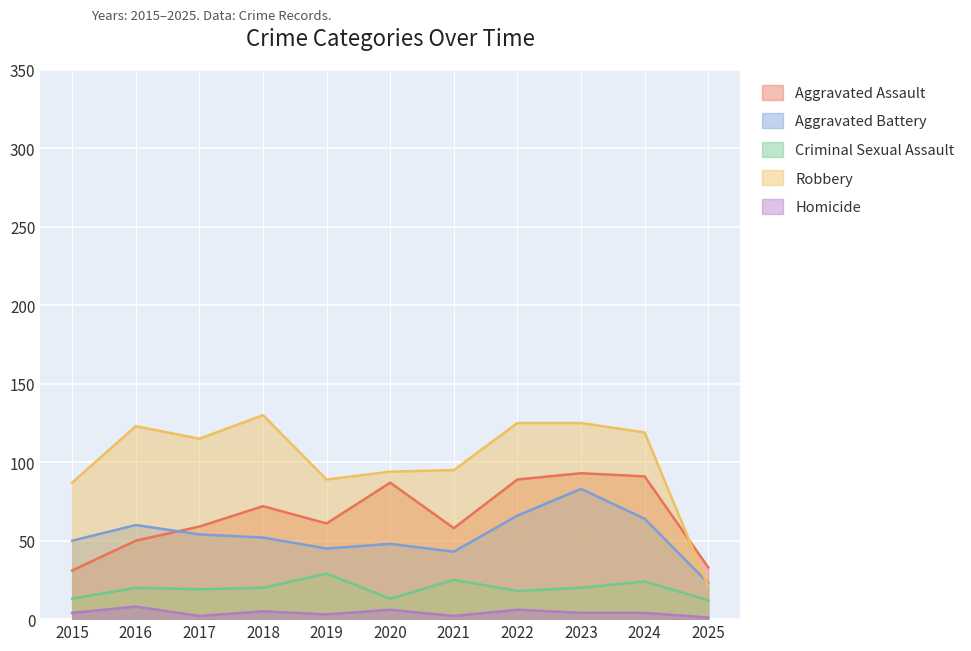

How many values in the Robbery series exceed 115?

5